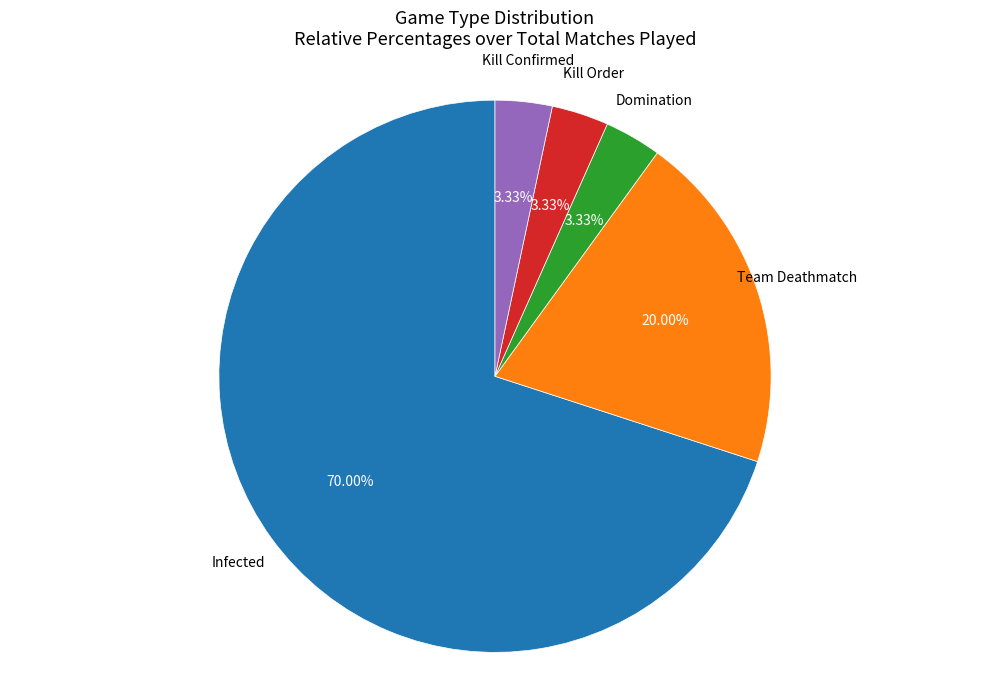

Count the number of slices in the pie.

5